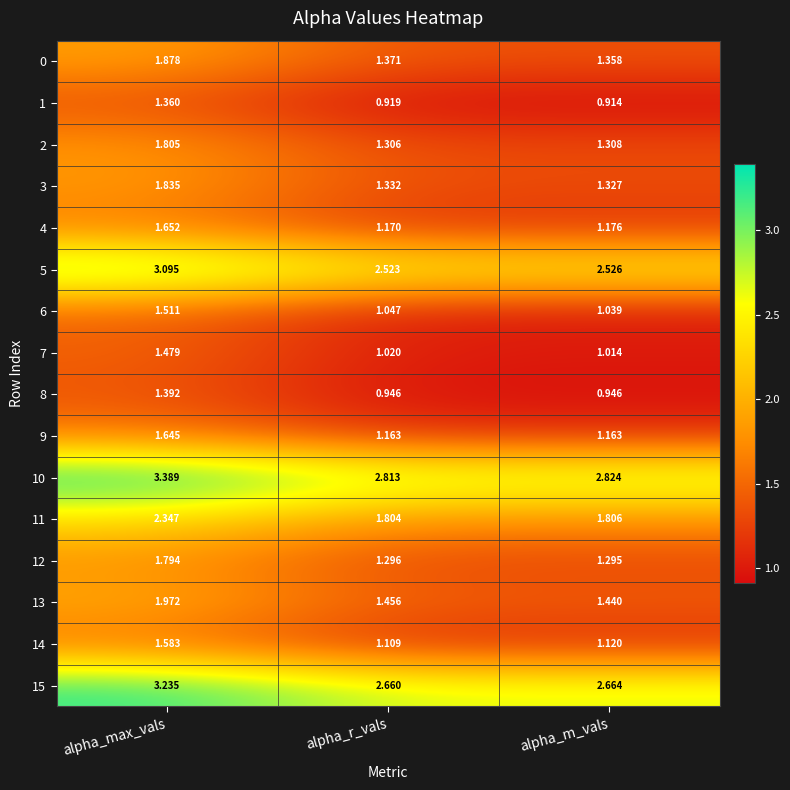

At which category is the sum across all series the highest?

alpha_max_vals